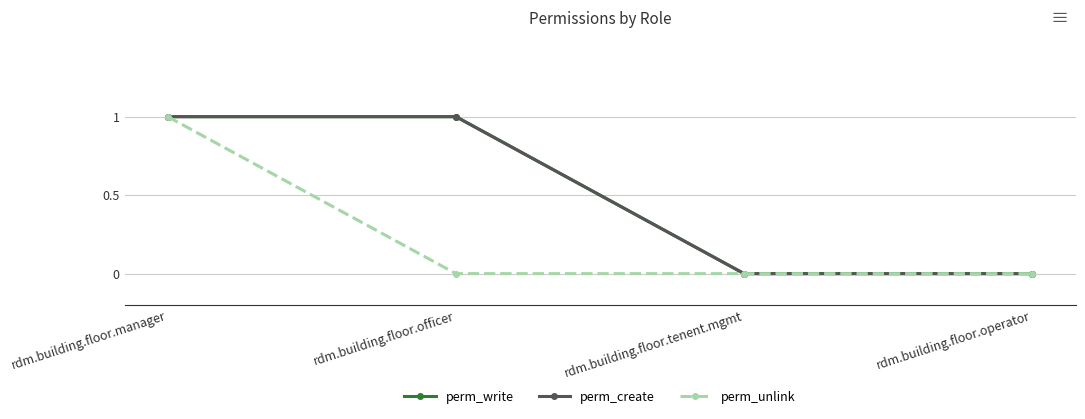

Is this an area chart (filled region under the line)?

No